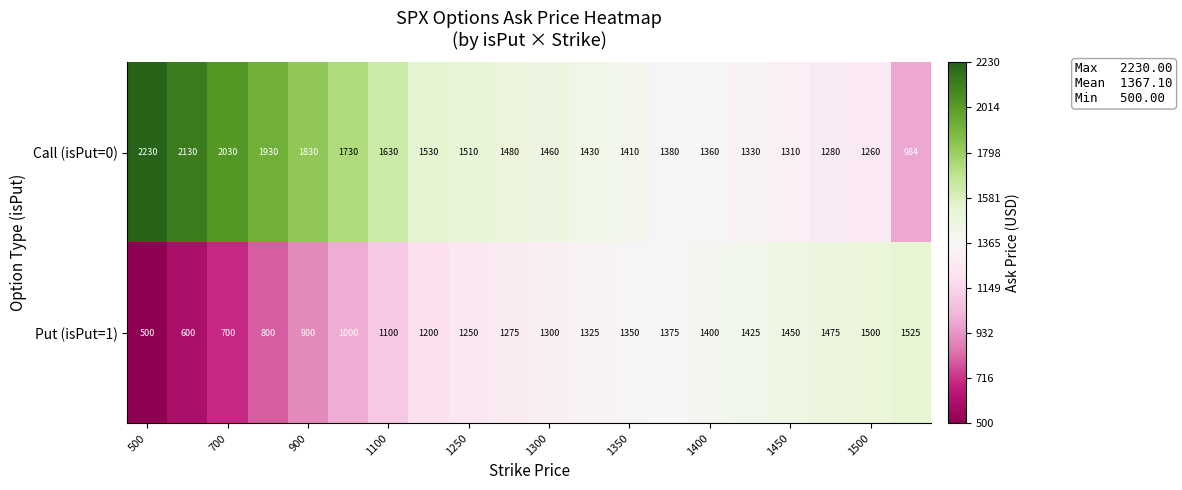

What is the minimum value shown in the chart?

500